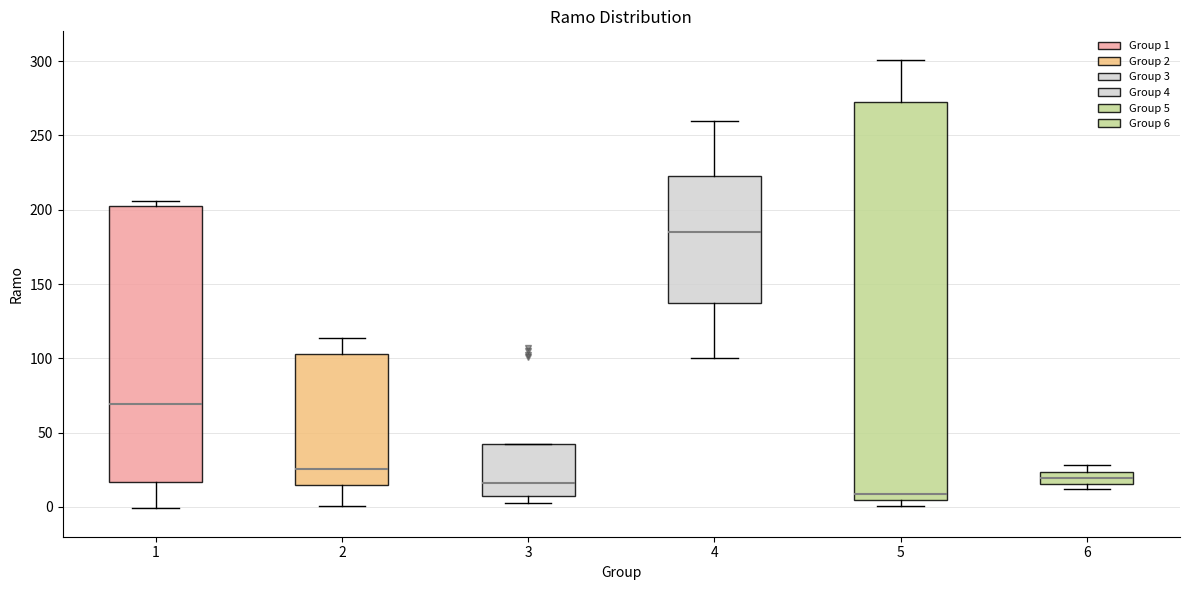

Where does the upper whisker of the box at x = 2 end on the y-axis? The values are not printed on the chart, so give them approximately, as read against the axis.

115